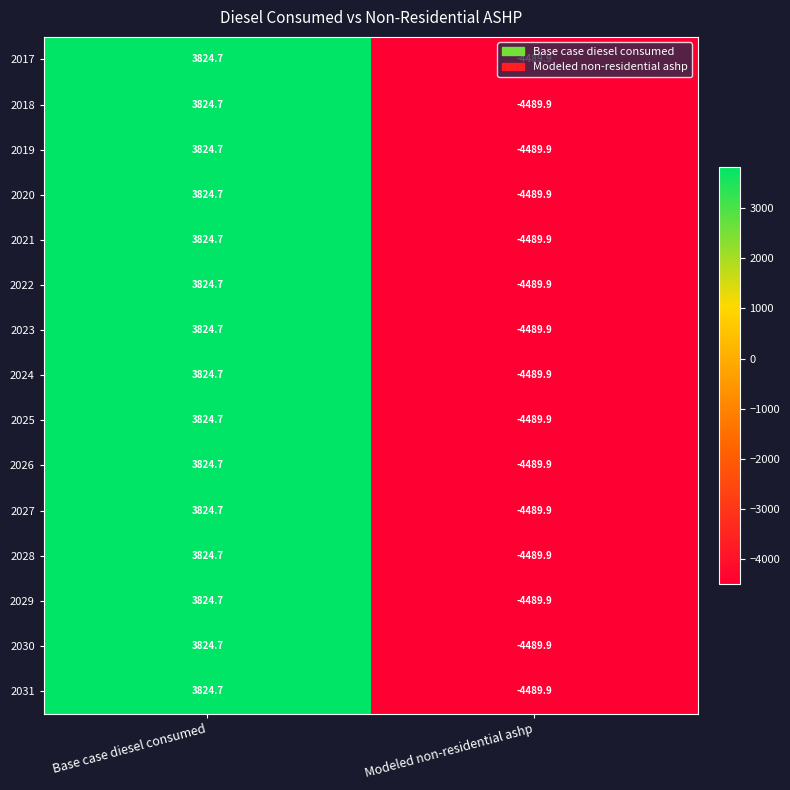

The value of 2019 at Base case diesel consumed is 3824.7. True or false?

True